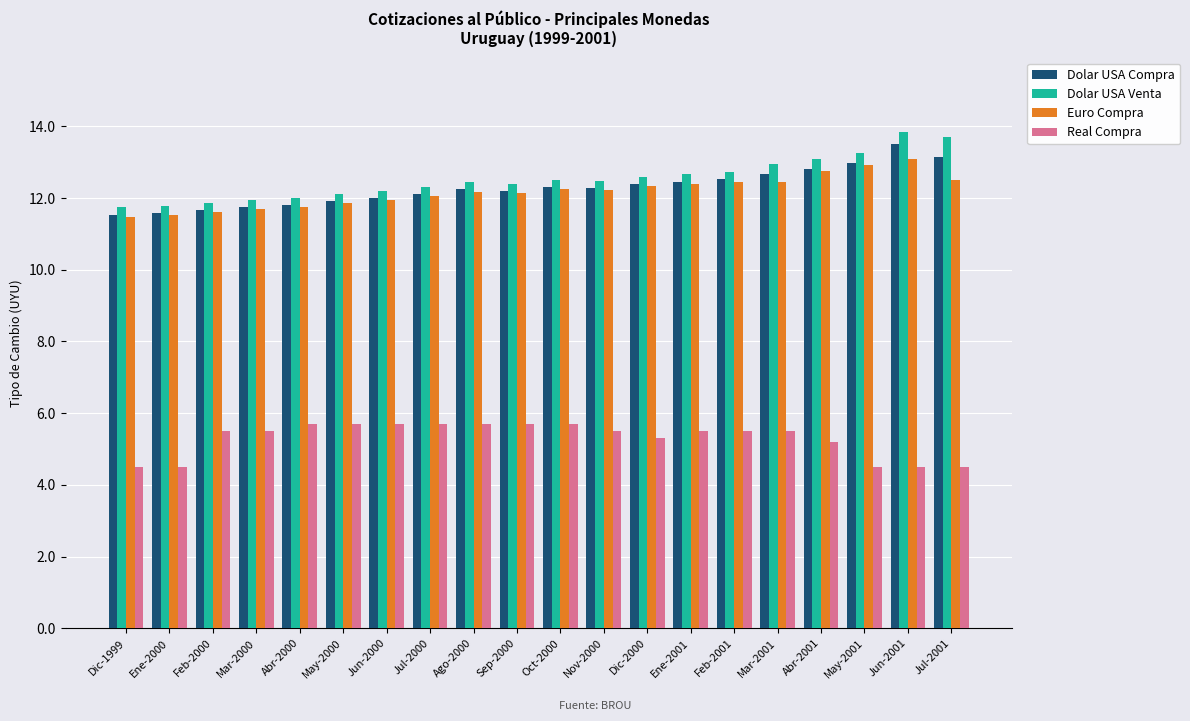

At how many categories does at least one series exceed 11?

20